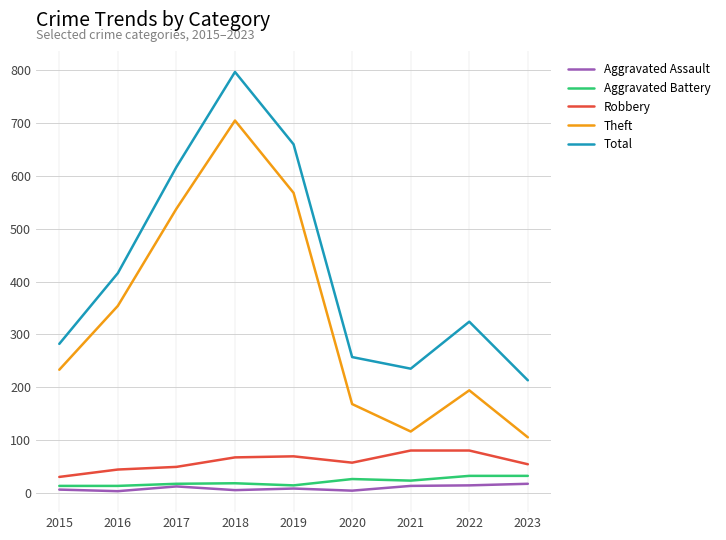

Where is Total nearest to the value 505?

2016